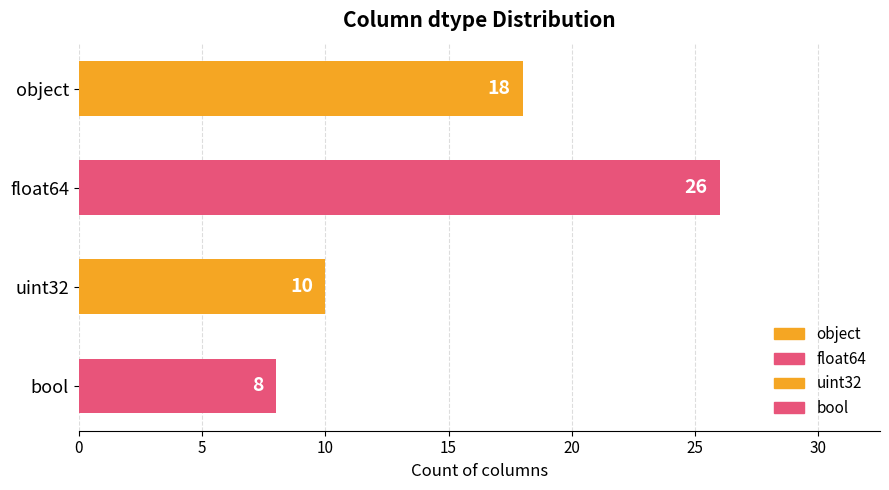

What is the ratio of the value at bool to the value at uint32?

0.8